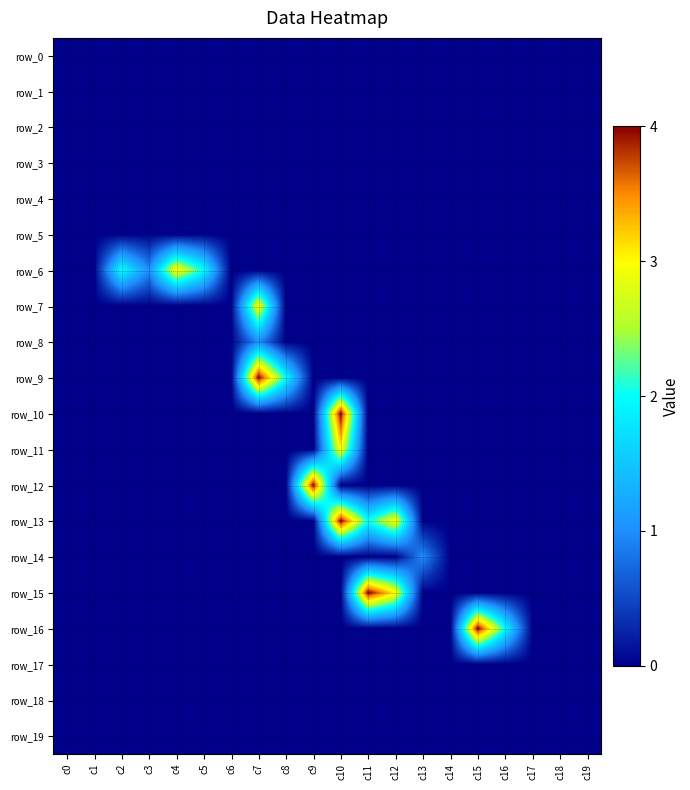

Between c14 and c5, which is larger?

c14